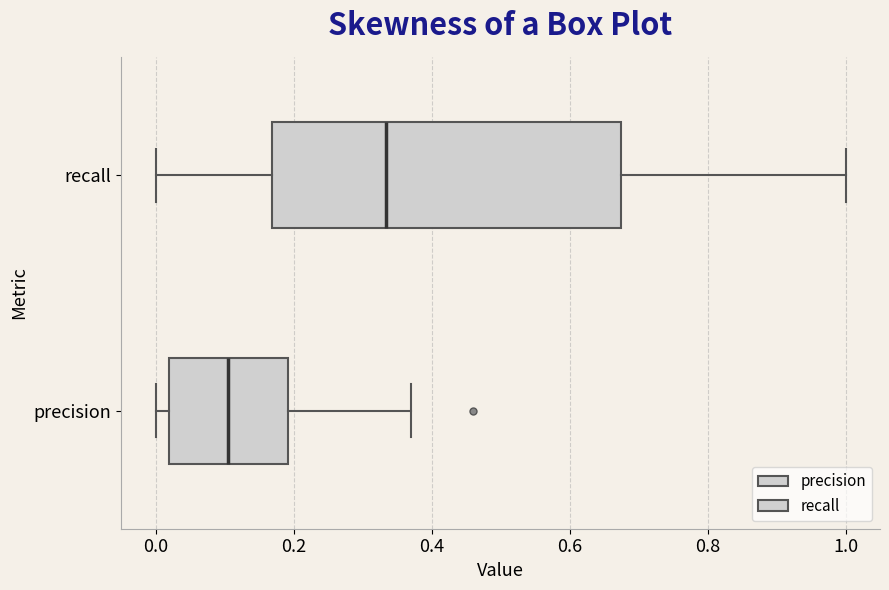

Which box has the furthest to the right median line?

recall